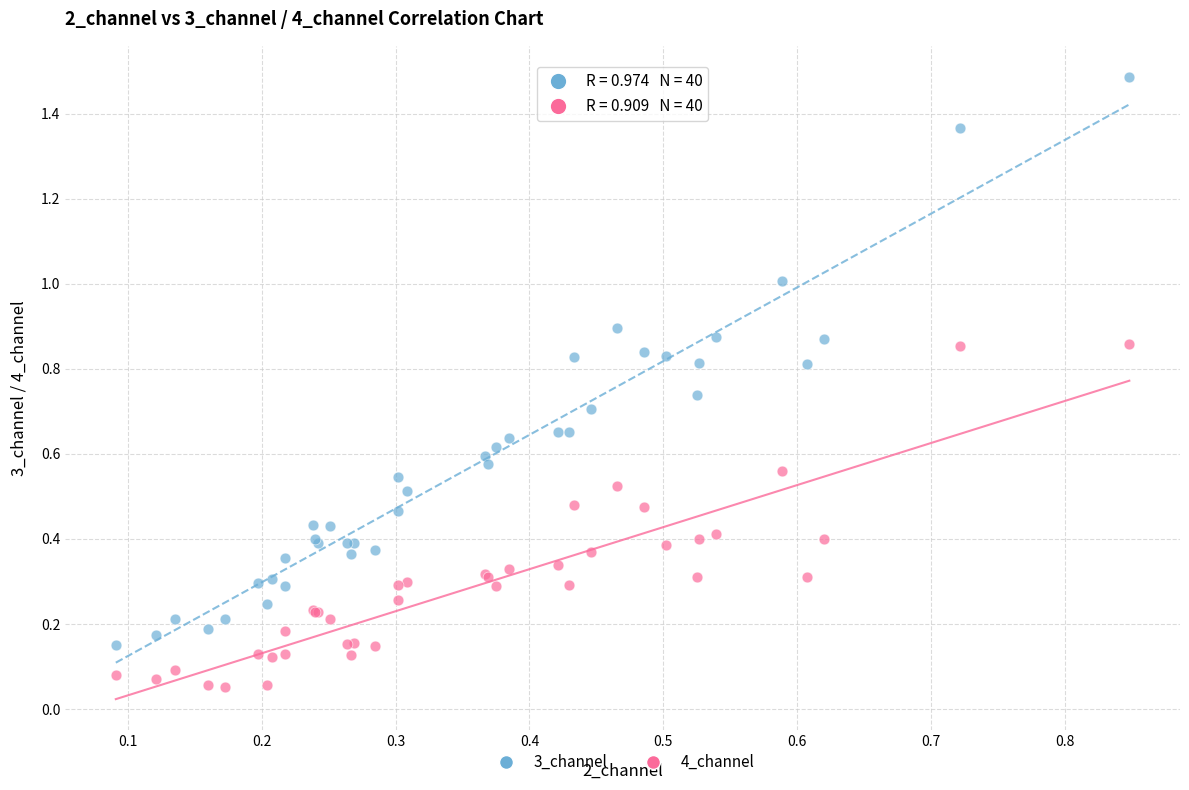

Which series has the widest spread of Y values?

3_channel